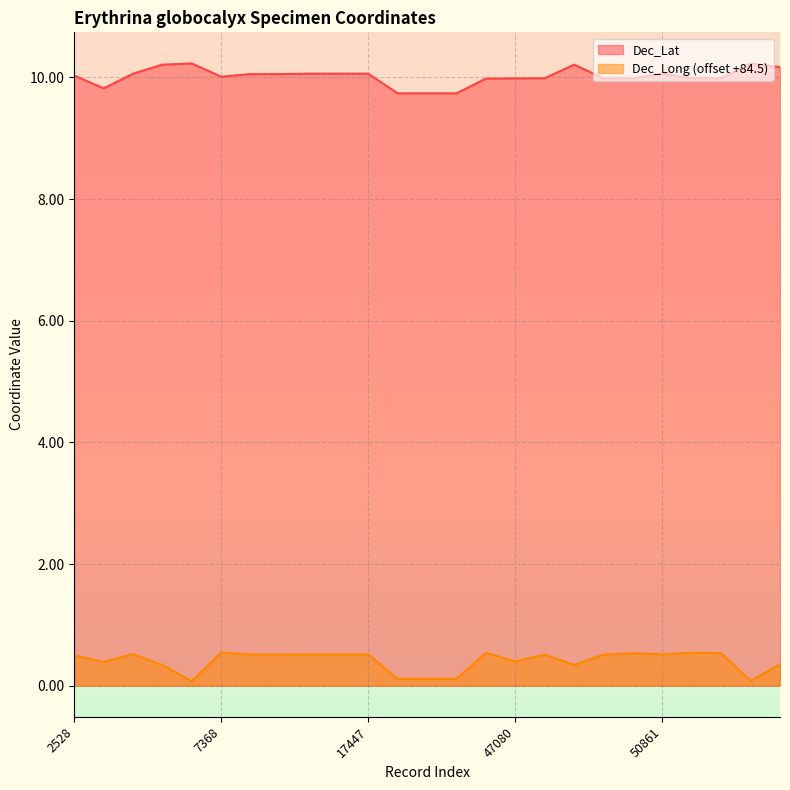

True or false: Dec_Long and Dec_Lat intersect in this chart.

False